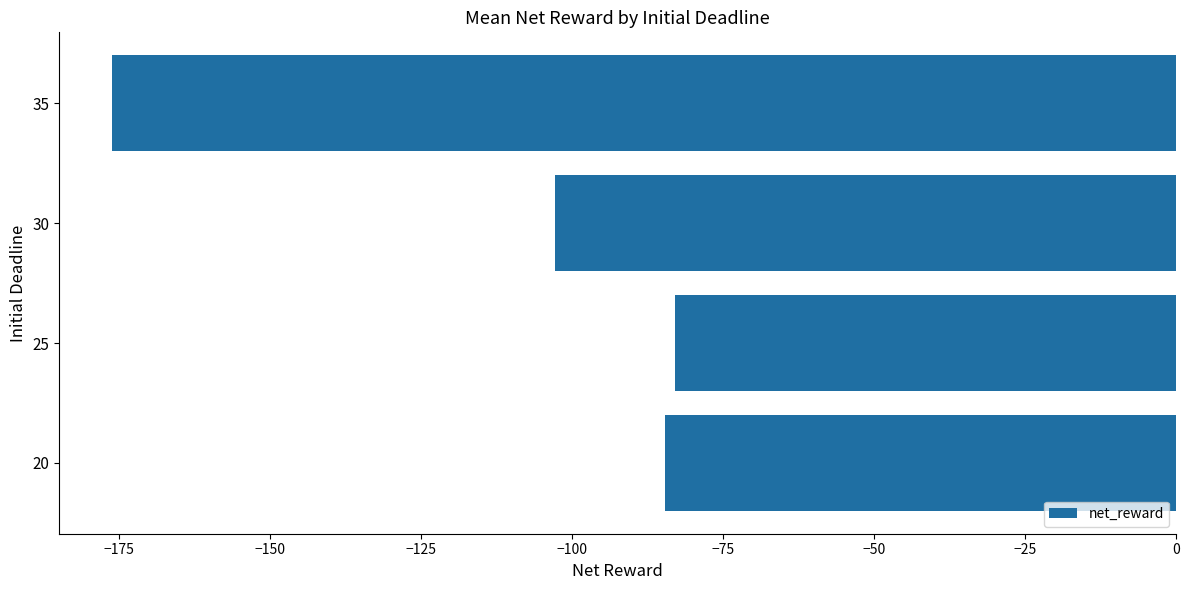

Rank the categories by value from highest to lowest.

25, 20, 30, 35